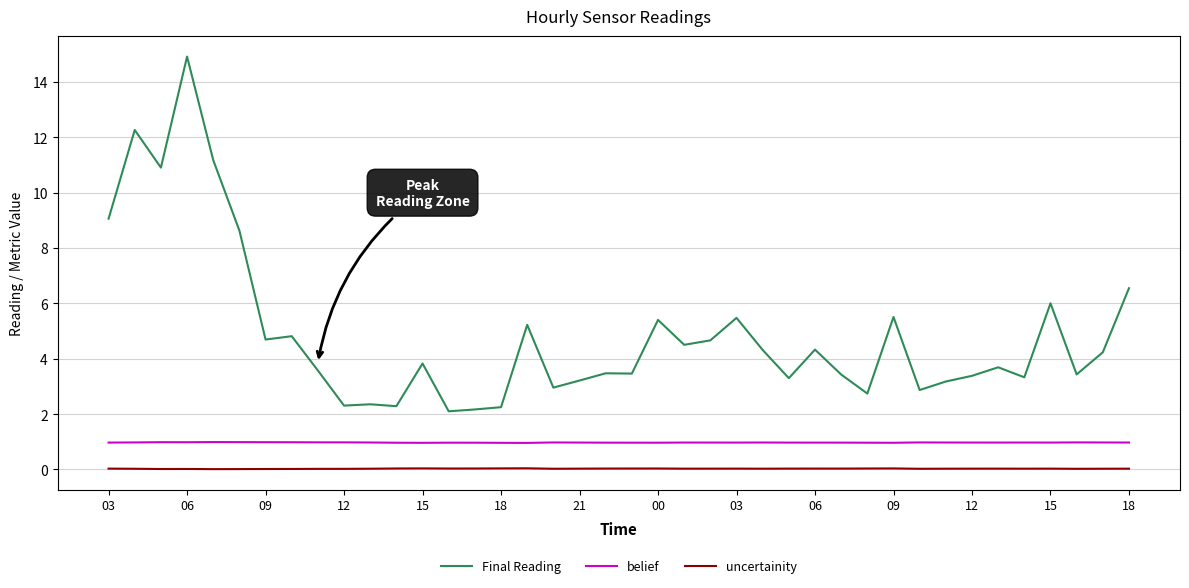

True or false: uncertainity and belief cross at least once.

False